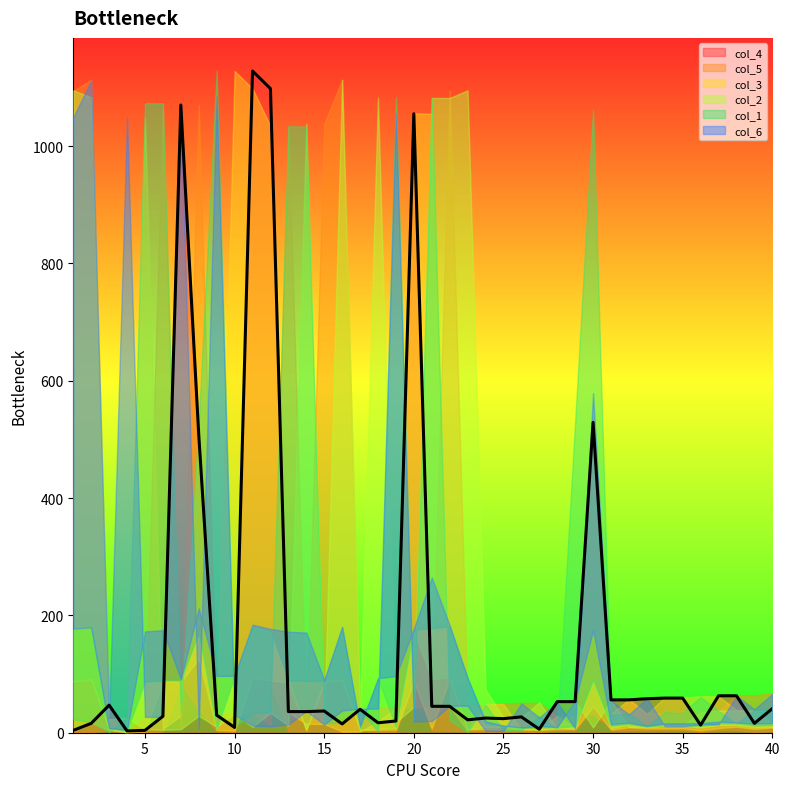

What are all the series names shown in the legend?

col_4, col_5, col_3, col_2, col_1, col_6